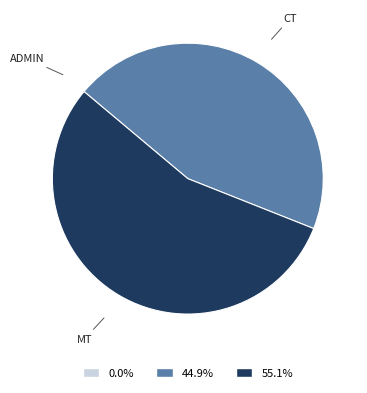

Does any single category account for the majority?

Yes